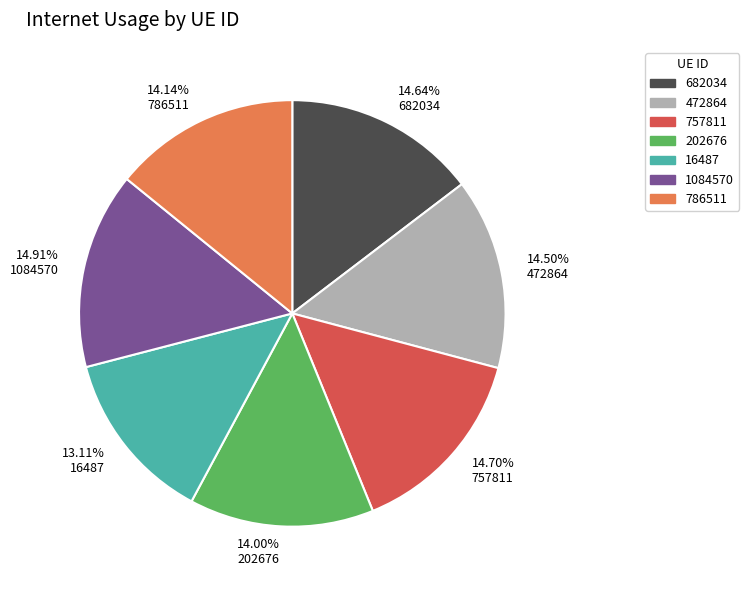

Combined, do 14.50% 472864 and 14.14% 786511 account for over 50%?

No